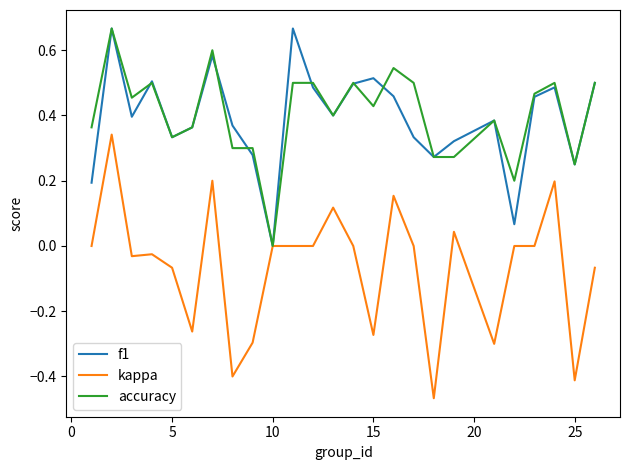

Which series has the widest spread of values?

kappa